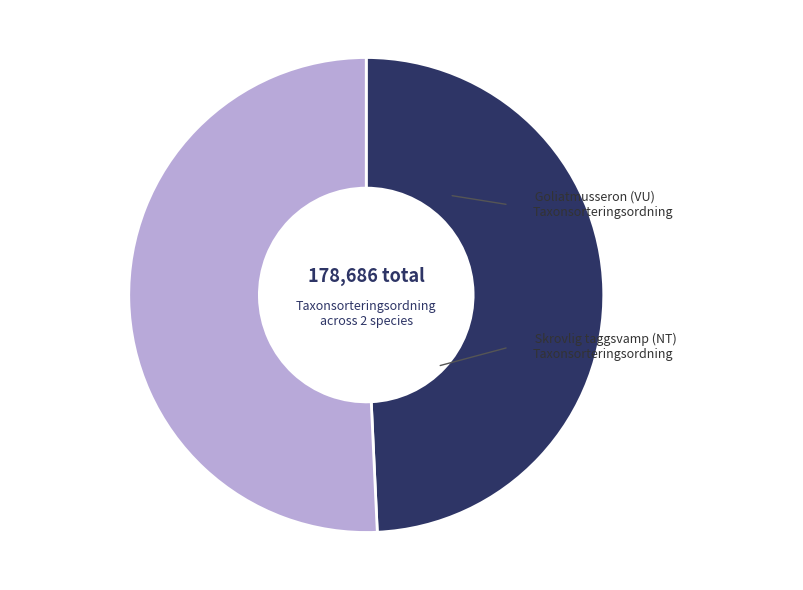

Is there any slice that represents more than half of the pie?

Yes